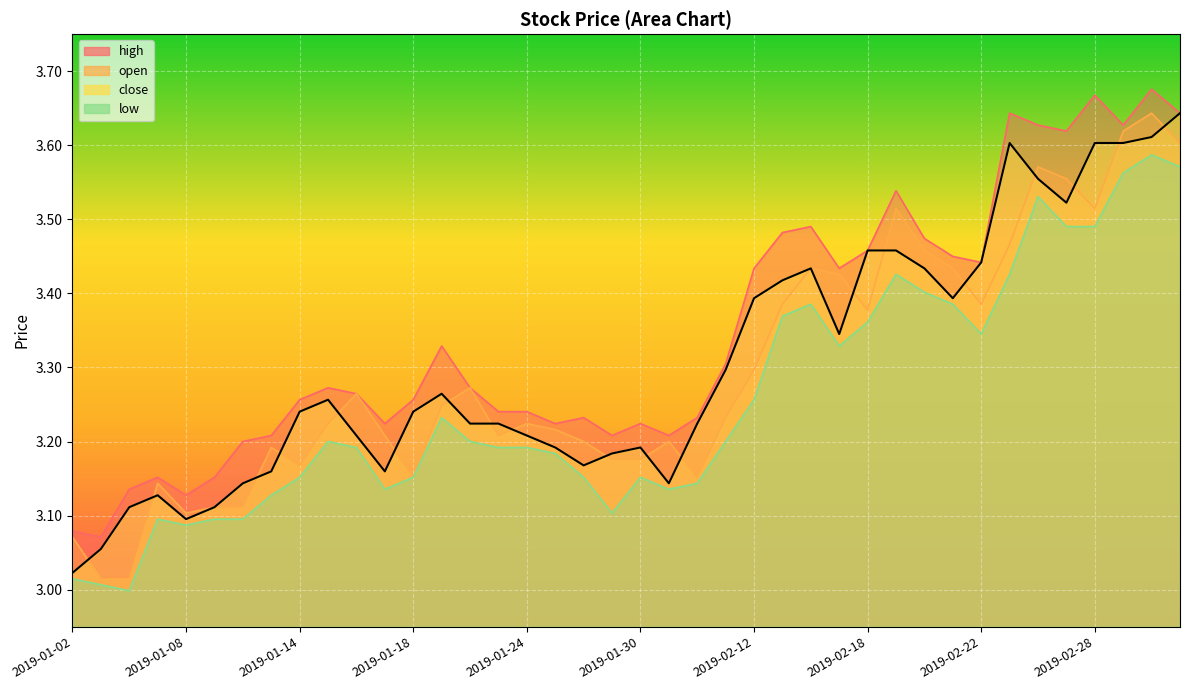

Reading left to right, list all the values displayed in this chart.

high: 3.1	3.1	3.1	3.2	3.1	3.2	3.2	3.2	3.3	3.3	3.3	3.2	3.3	3.3	3.3	3.2	3.2	3.2	3.2	3.2	3.2	3.2	3.2	3.3	3.4	3.5	3.5	3.4	3.5	3.5	3.5	3.4	3.4	3.6	3.6	3.6	3.7	3.6	3.7	3.6
close: 3.0	3.1	3.1	3.1	3.1	3.1	3.1	3.2	3.2	3.3	3.2	3.2	3.2	3.3	3.2	3.2	3.2	3.2	3.2	3.2	3.2	3.1	3.2	3.3	3.4	3.4	3.4	3.3	3.5	3.5	3.4	3.4	3.4	3.6	3.6	3.5	3.6	3.6	3.6	3.6
low: 3.0	3.0	3.0	3.1	3.1	3.1	3.1	3.1	3.2	3.2	3.2	3.1	3.2	3.2	3.2	3.2	3.2	3.2	3.2	3.1	3.2	3.1	3.1	3.2	3.3	3.4	3.4	3.3	3.4	3.4	3.4	3.4	3.3	3.4	3.5	3.5	3.5	3.6	3.6	3.6
open: 3.1	3.0	3.0	3.1	3.1	3.1	3.1	3.2	3.2	3.2	3.3	3.2	3.2	3.2	3.3	3.2	3.2	3.2	3.2	3.2	3.2	3.2	3.2	3.2	3.3	3.4	3.4	3.4	3.4	3.5	3.5	3.4	3.4	3.5	3.6	3.6	3.5	3.6	3.6	3.6